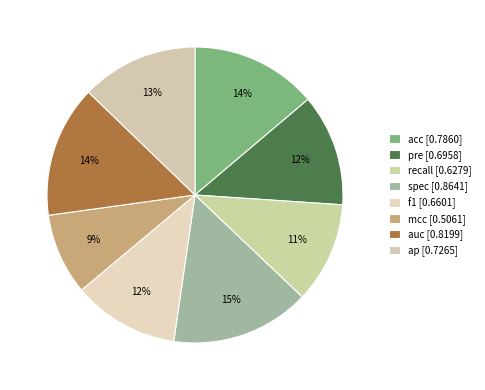

Does spec account for over 50% of the chart?

No